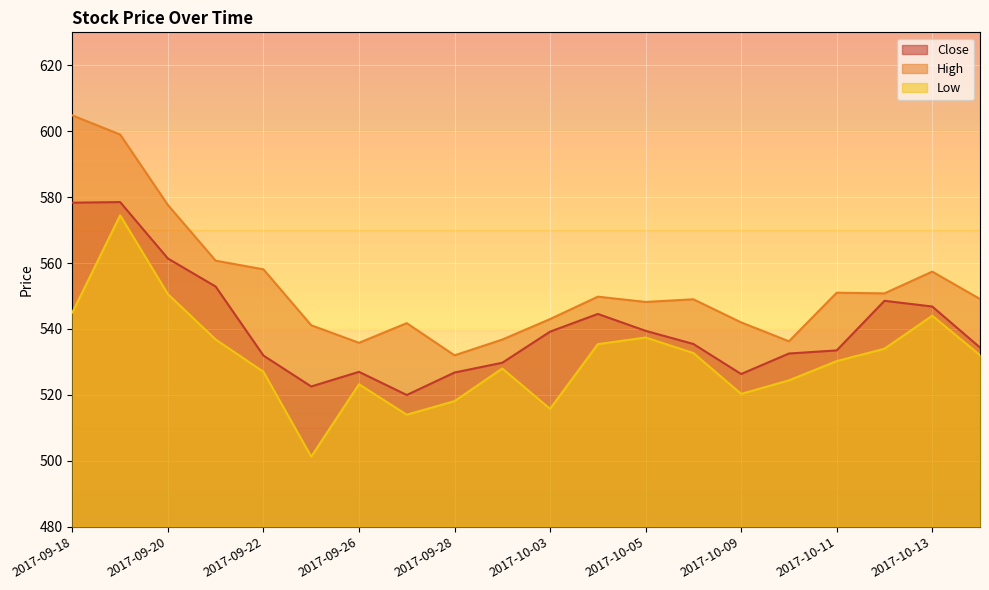

What is the value of the High point at the 2nd from the left?

599.0